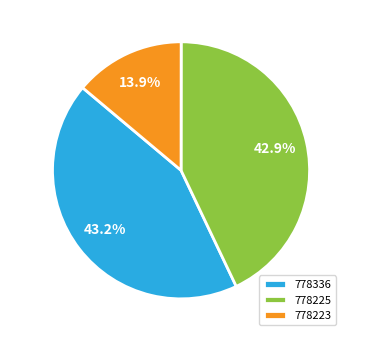

To the nearest percent, what is the difference between the 778223 and 778336 slice percentages?

29%